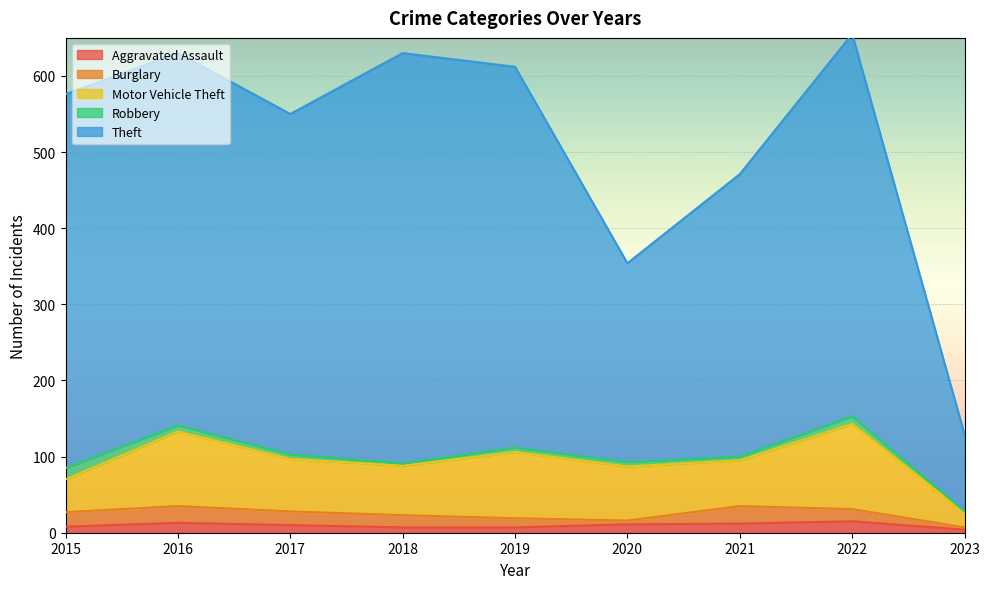

What is the average value of the Robbery series?

7